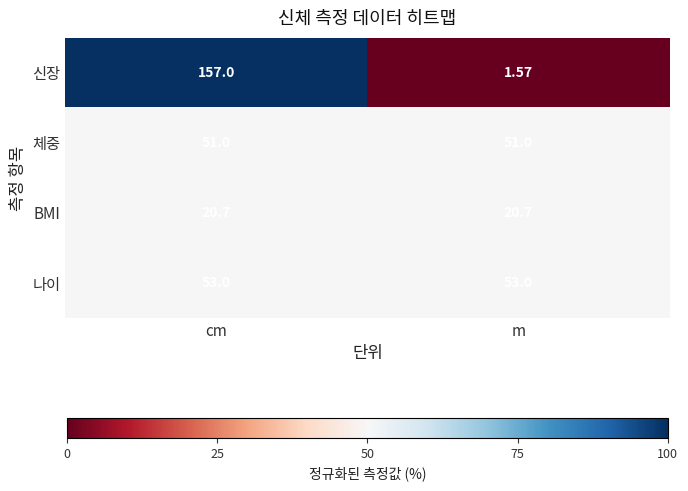

Between cm and m, which series saw the biggest shift?

신장